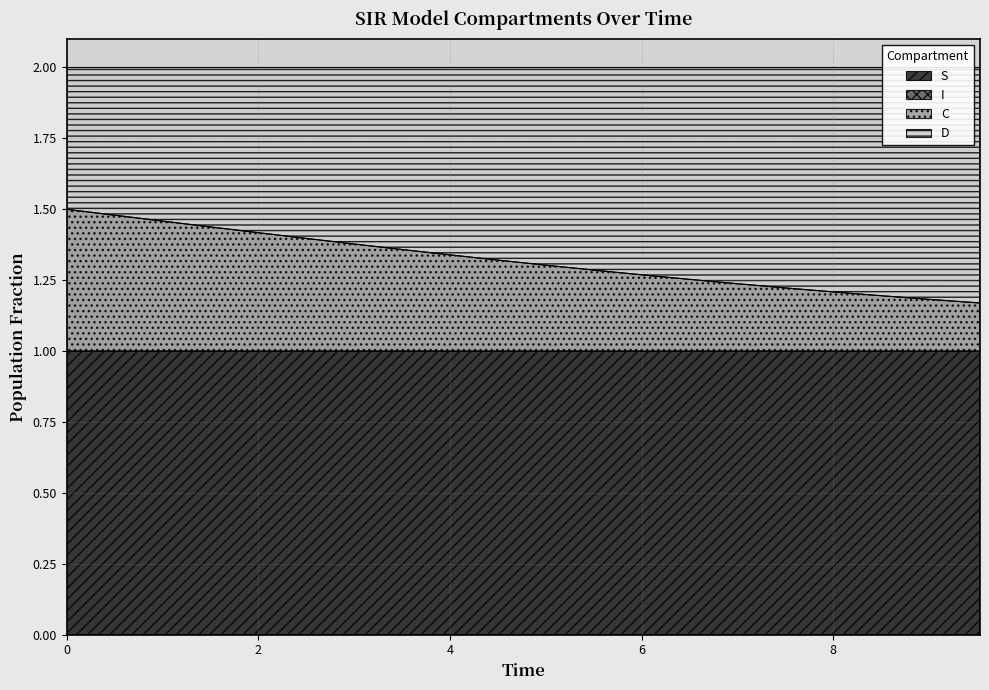

What value does the S series have at 1.5050167224080266?

1.0